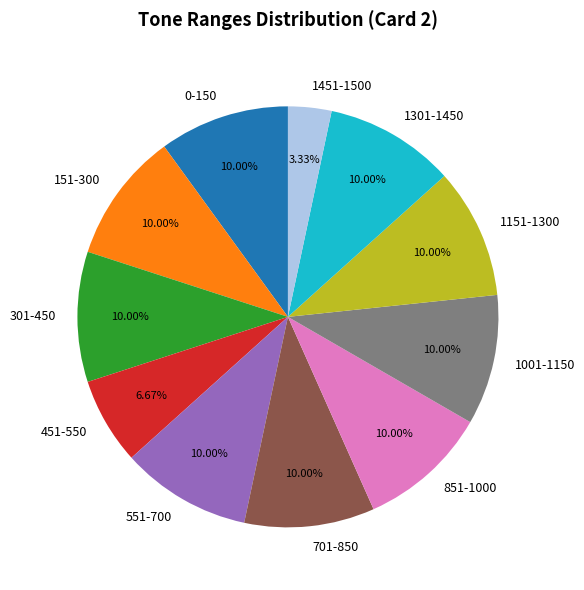

How many segments does this pie chart have?

11